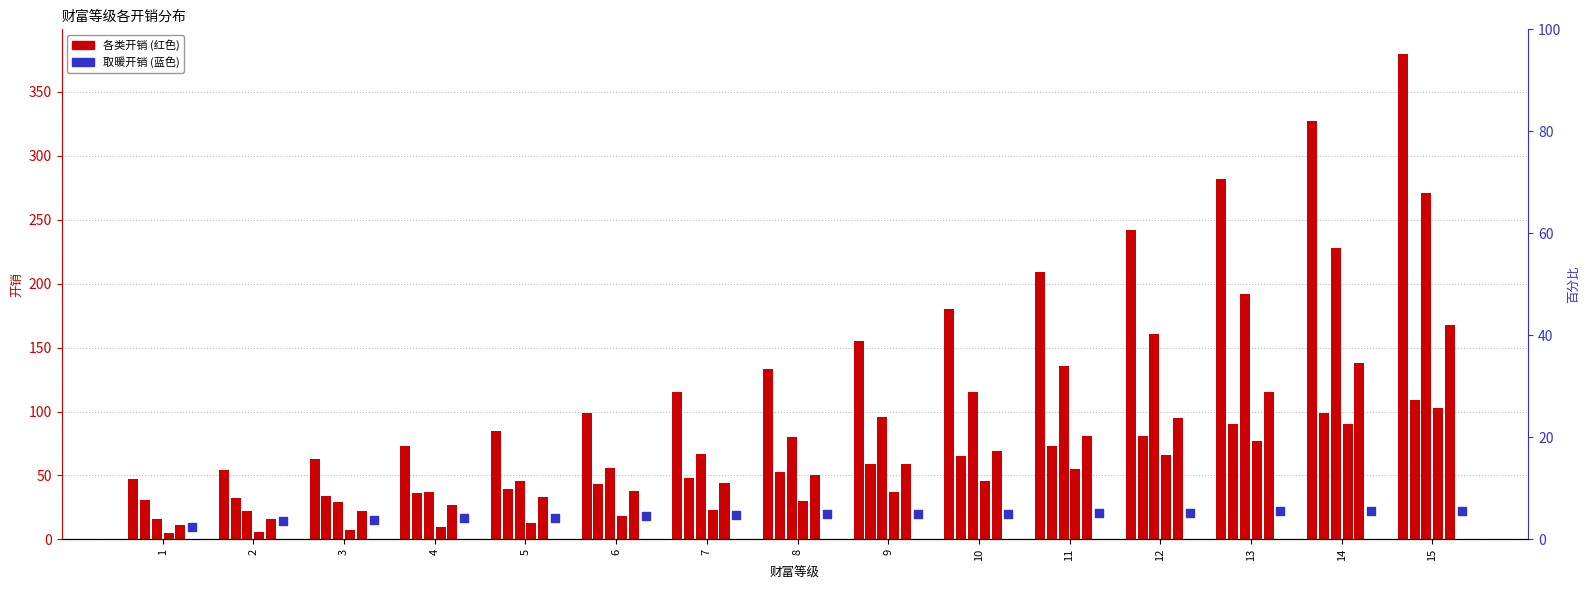

What is the total value across all series at 5?

233